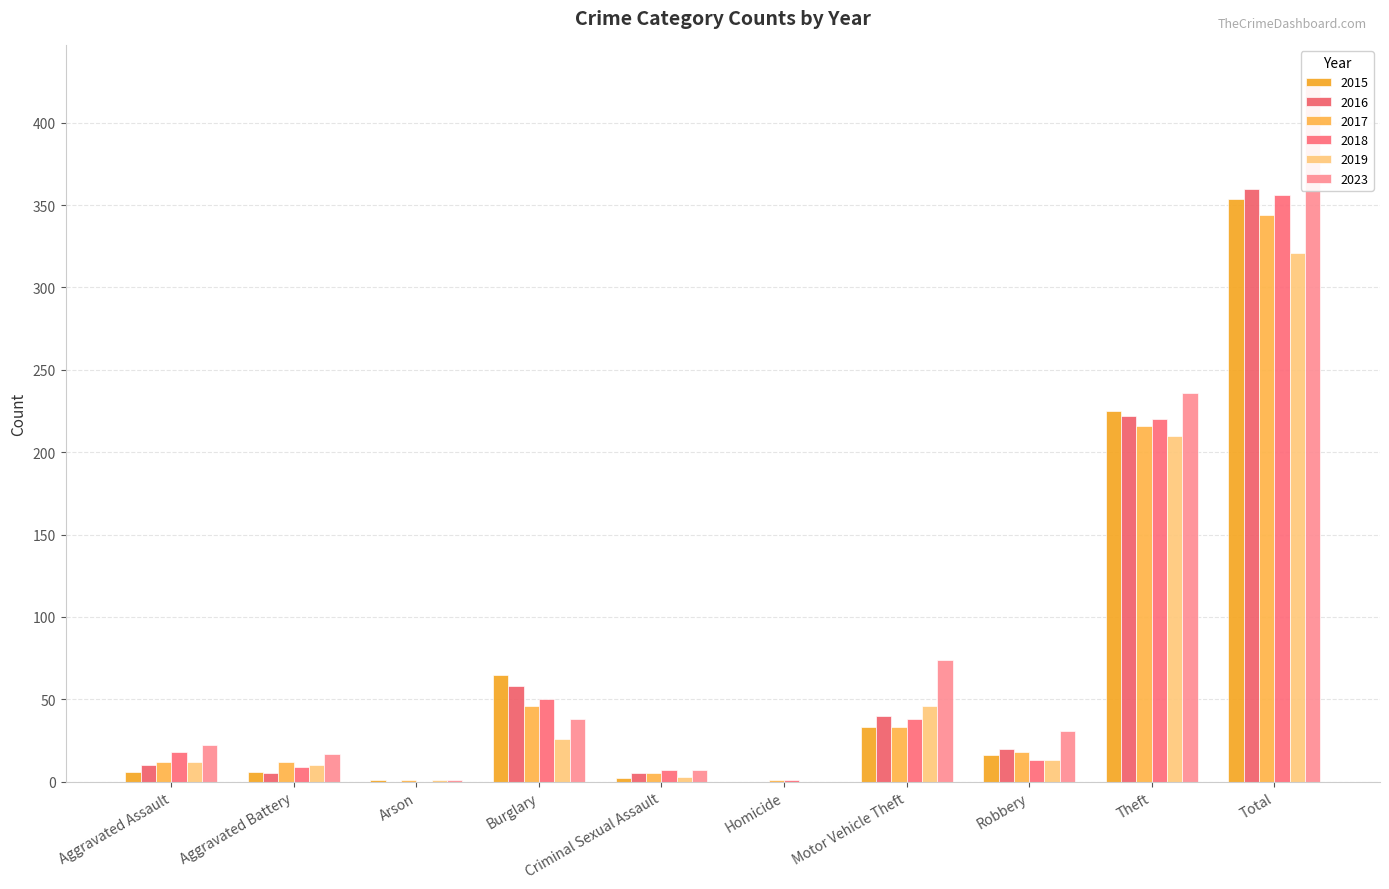

Which label corresponds to the largest value in the chart?

Total